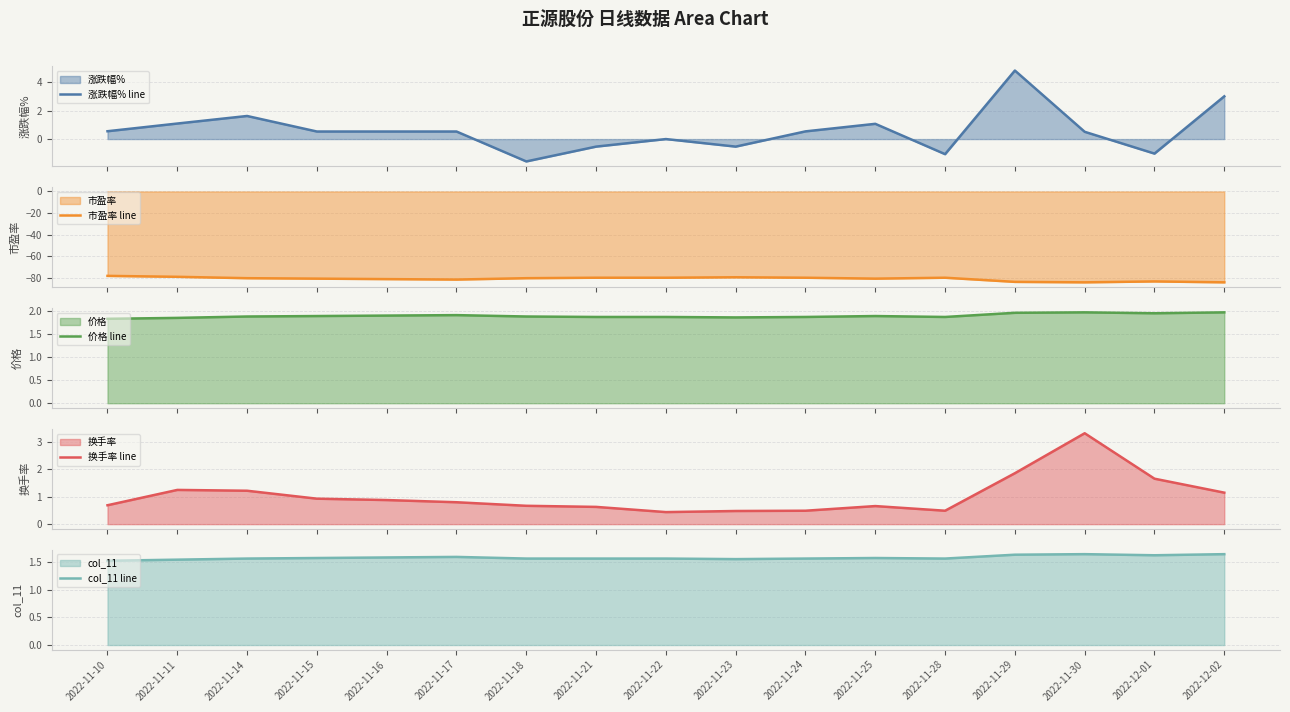

The col_11 line series shows 1.6 at 2022-11-29. True or false?

True